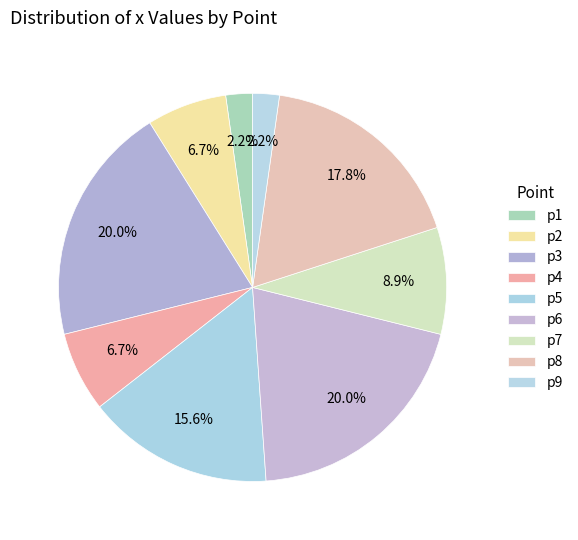

Between p9 and p2, which is larger?

p2